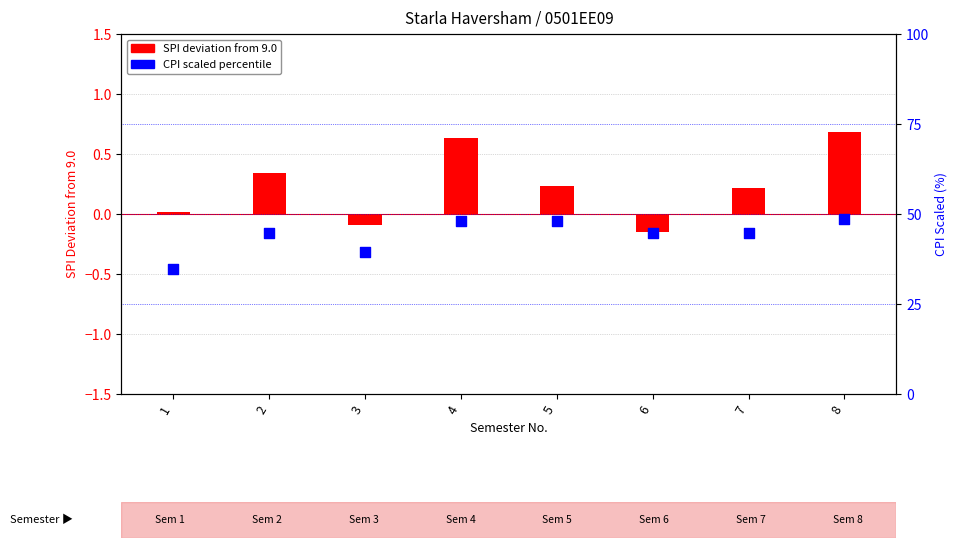

What is the total value across all series at 7?

44.9